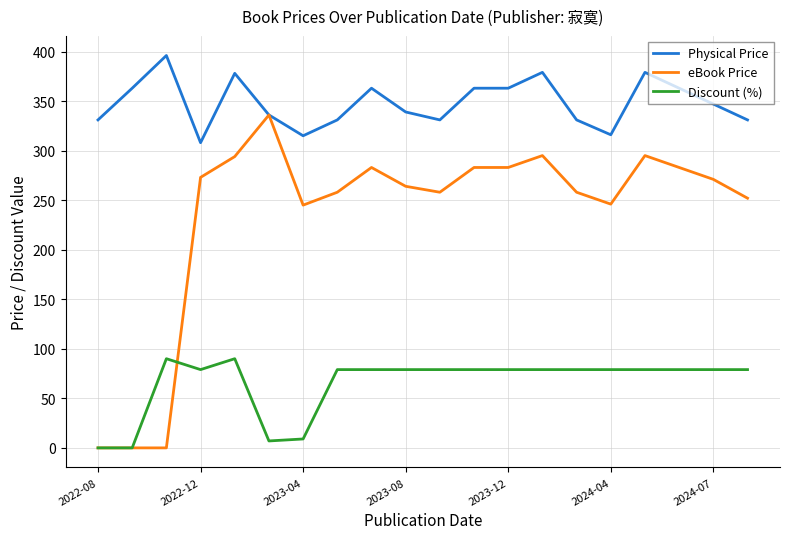

What are all the series names shown in the legend?

Physical Price, eBook Price, Discount (%)